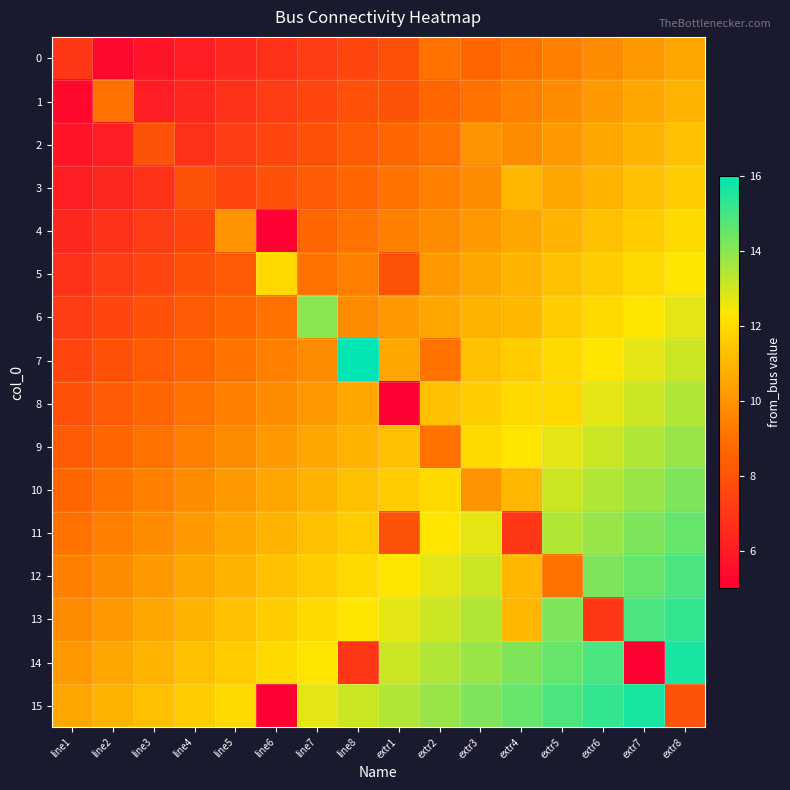

What is the spread (max minus min) of values at extr4?

7.5